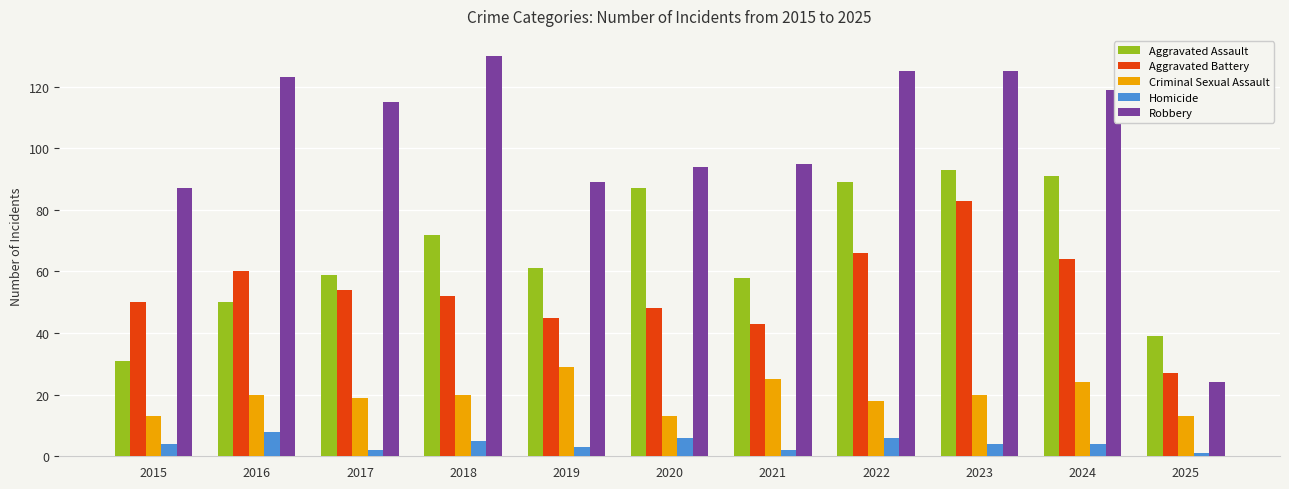

How many series are shown in this chart?

5